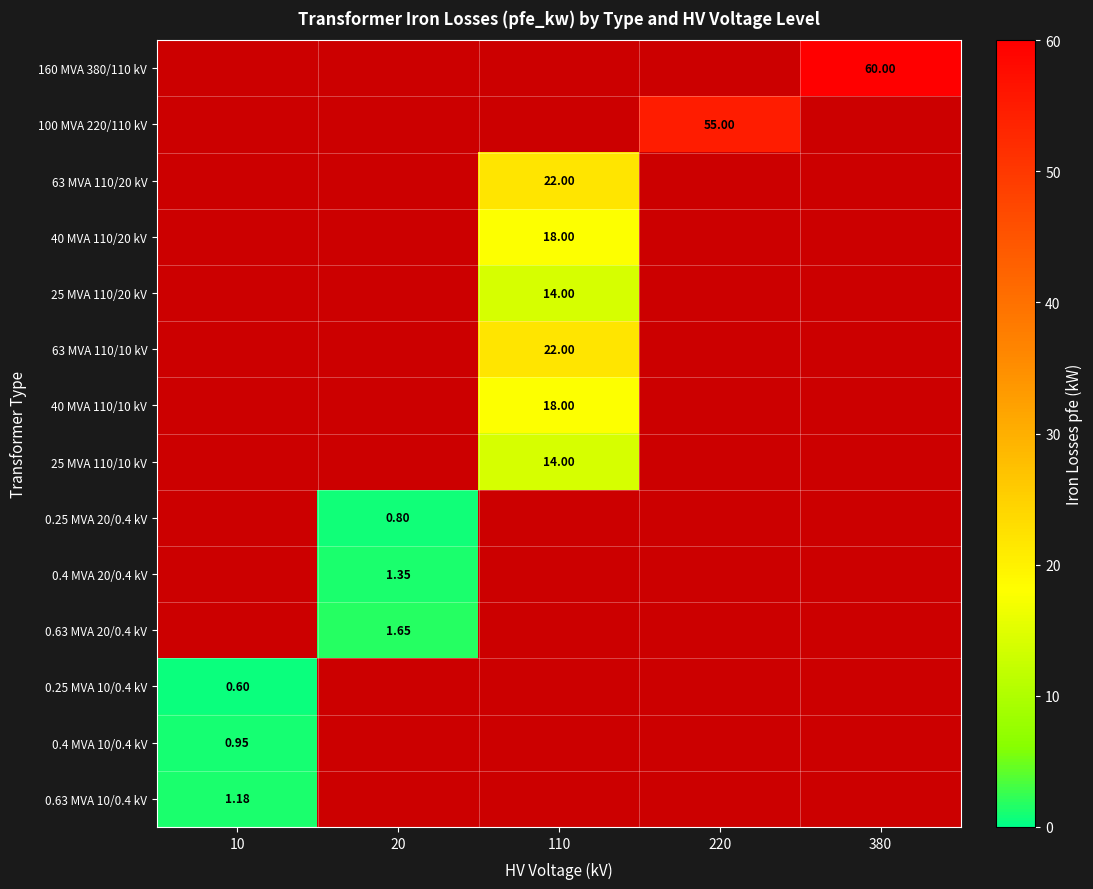

The 0.4 MVA 20/0.4 kV series shows 0.0 at 380. True or false?

True